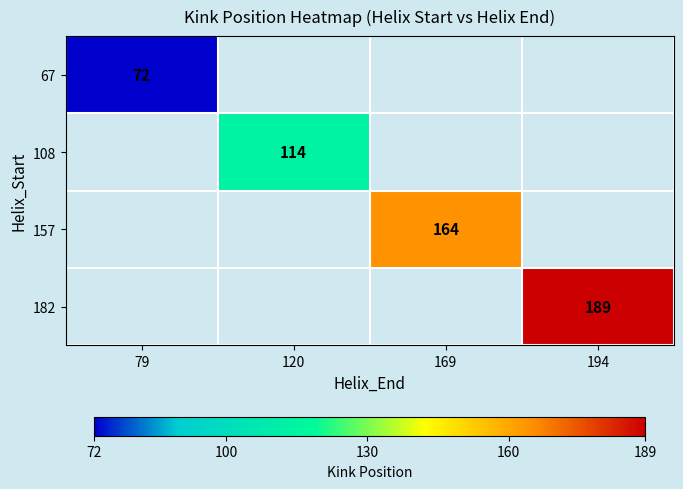

How many distinct data groups are displayed?

4